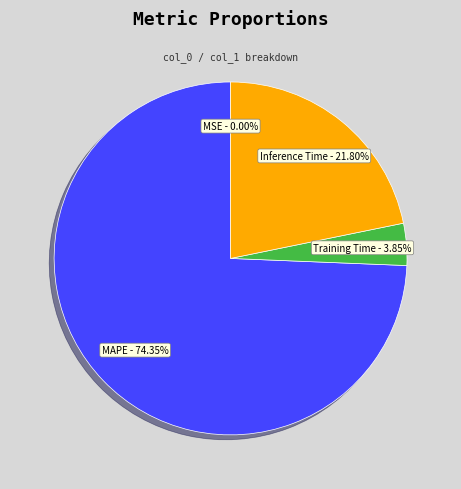

Is there a majority slice in this chart?

Yes